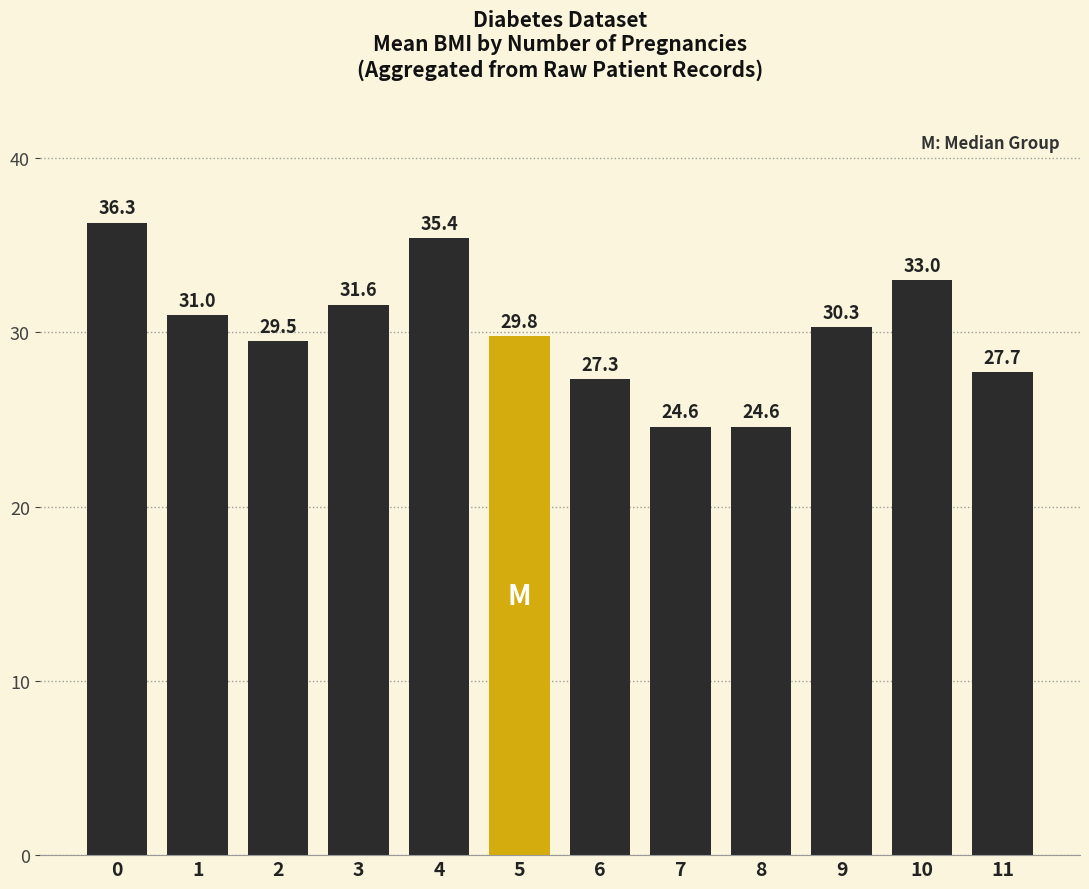

What is the approximate value at 0?

36.3